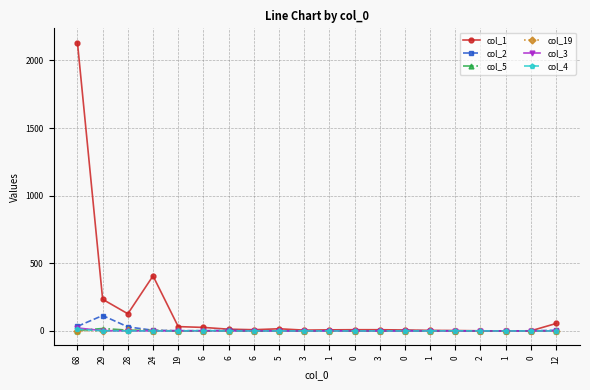

Does the chart have visible grid lines?

Yes